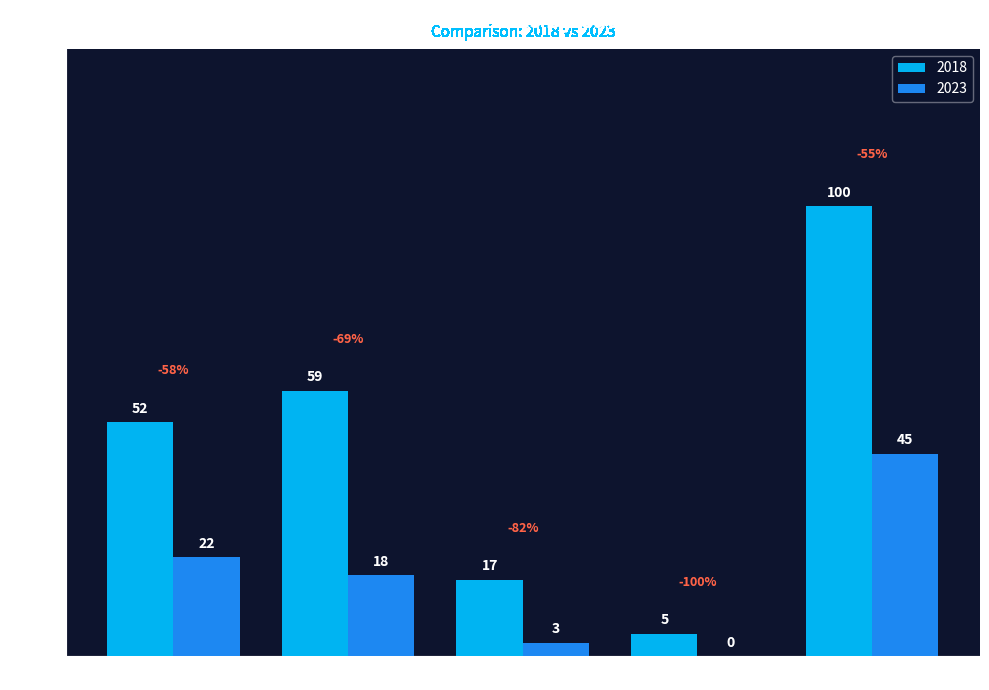

At which category is the sum across all series the highest?

Robbery